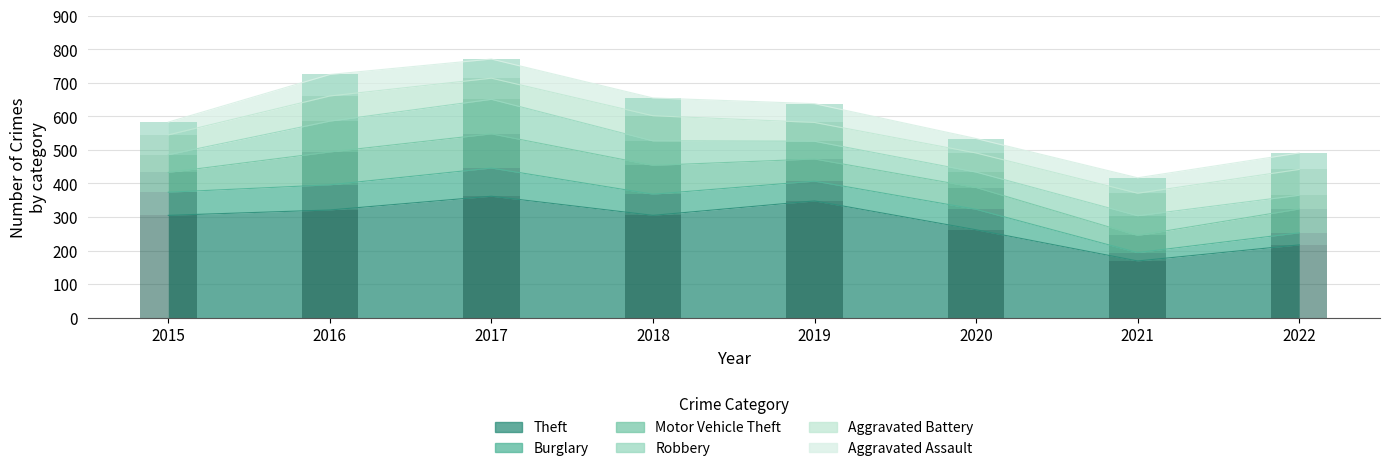

Between 2020 and 2022, which series saw the biggest shift?

Theft